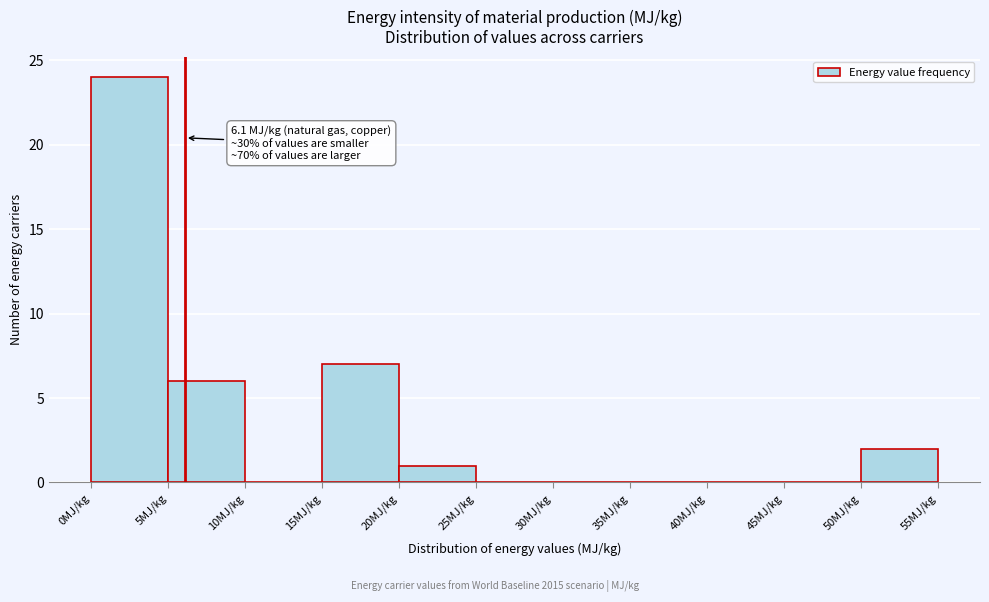

Which range on the x-axis has the tallest bar?

0 to 5